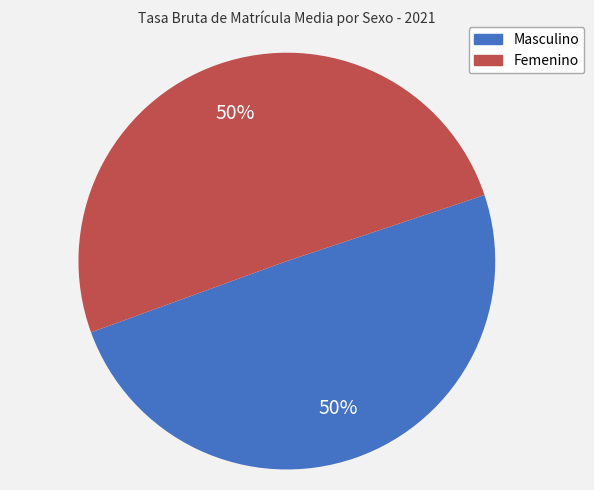

To the nearest percent, what is the combined percentage of Masculino and Femenino?

100%